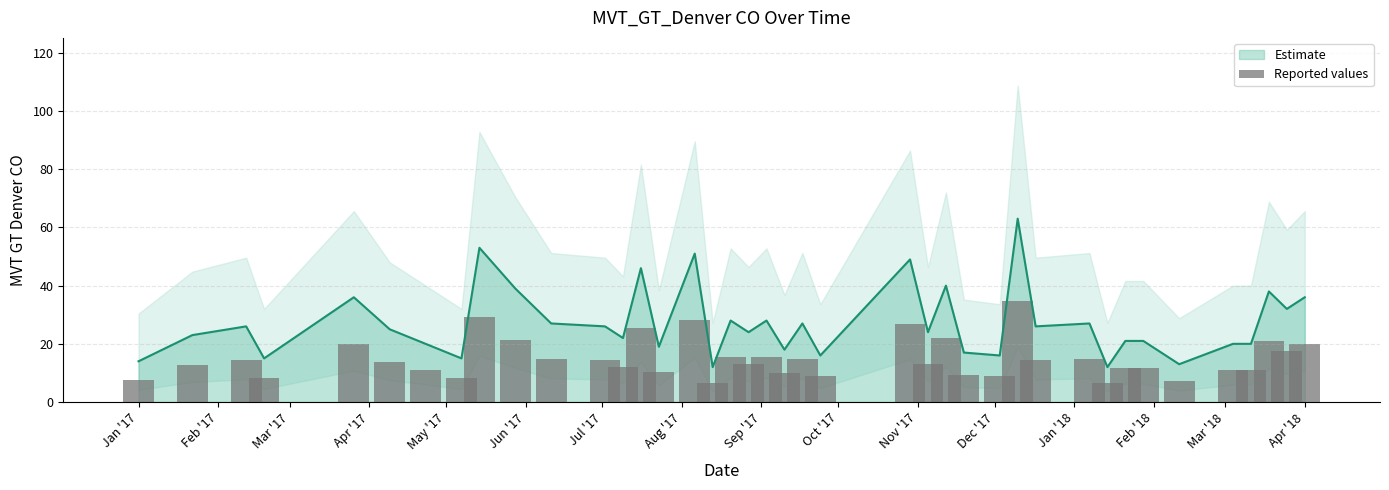

The value of Estimate at Jan '17 is 14. True or false?

True